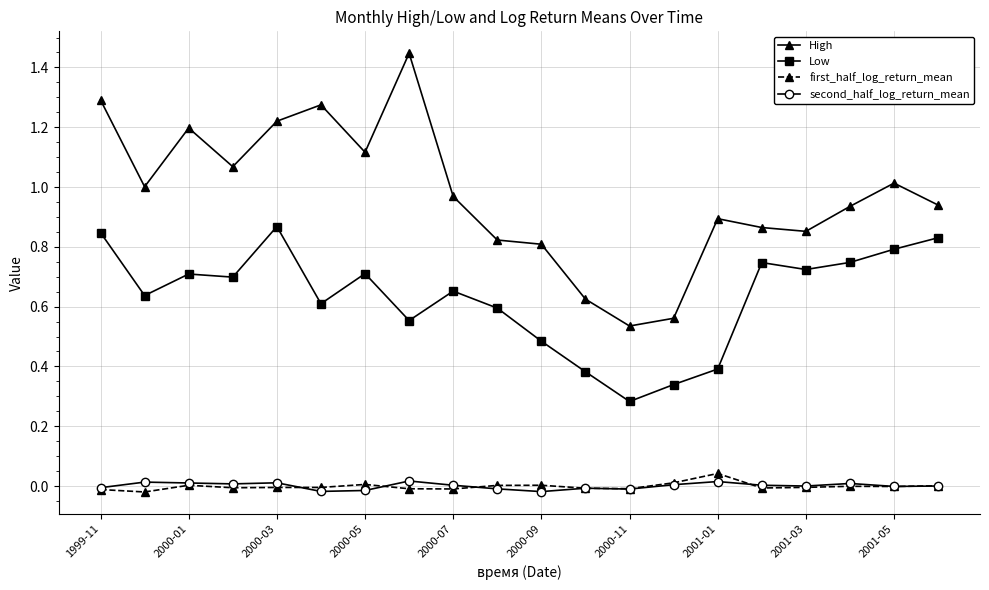

Which series has the widest spread of values?

High